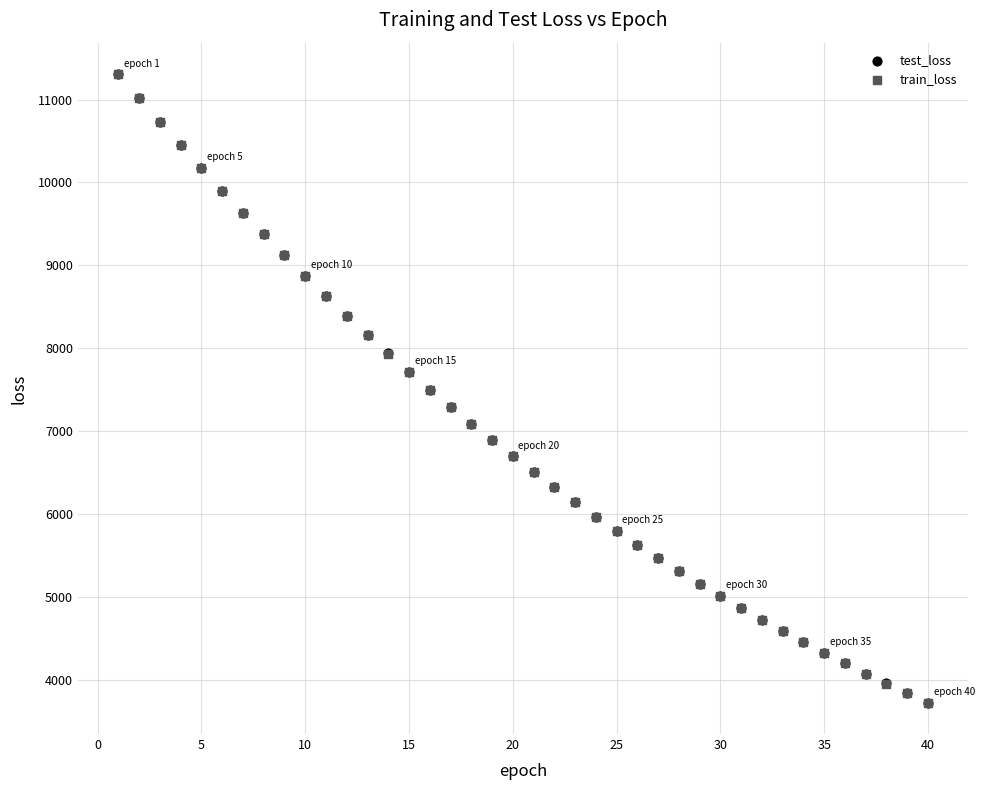

What are all the series names shown in the legend?

test_loss, train_loss